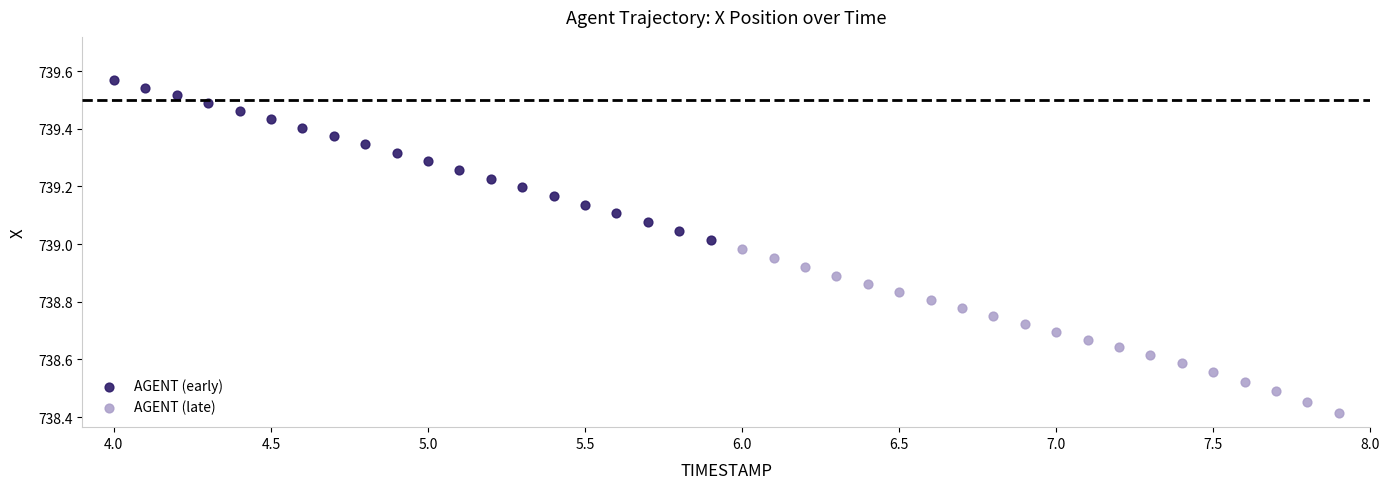

What are all the series names shown in the legend?

AGENT (early), AGENT (late)